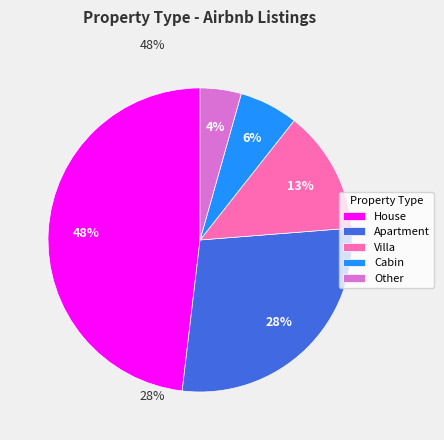

Which slice is the smallest?

Other